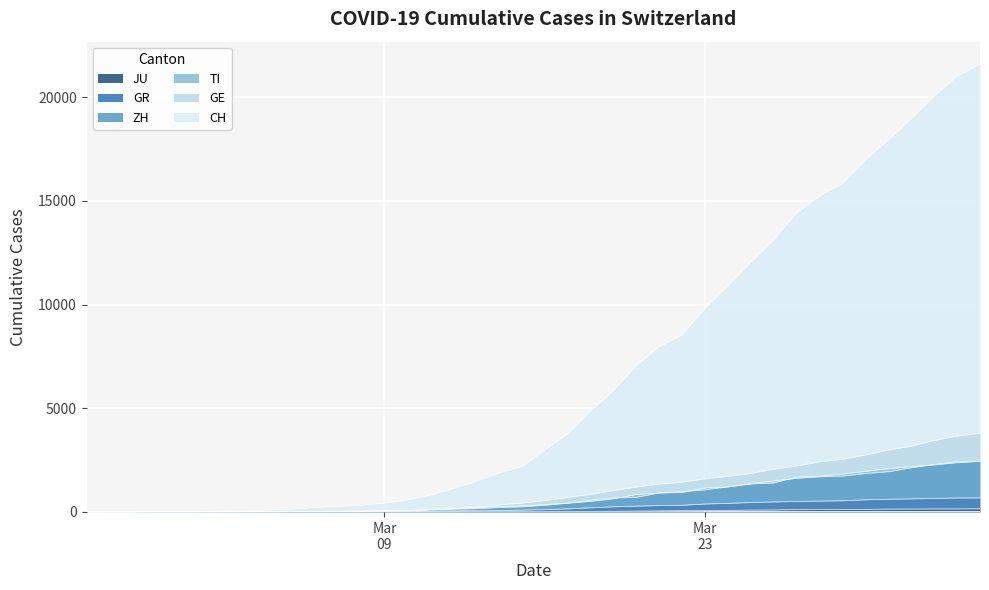

How many series are shown in this chart?

6